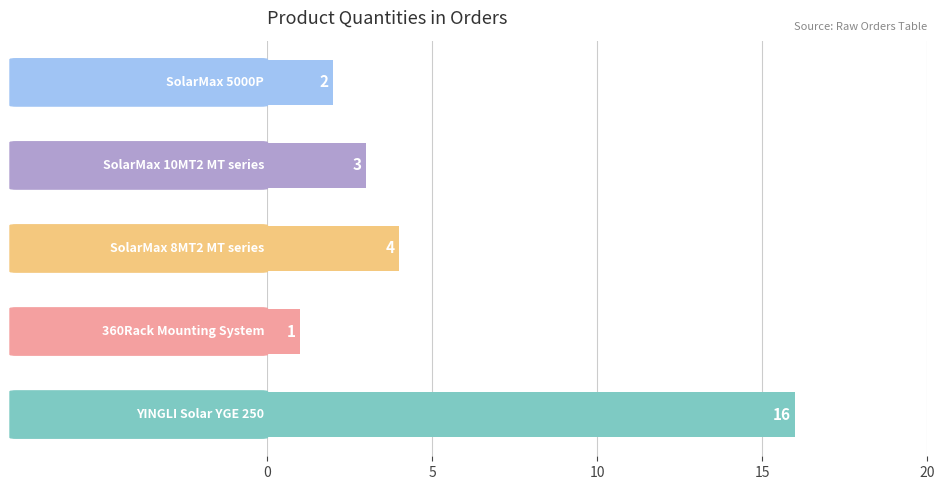

What is the sum of all values?

26